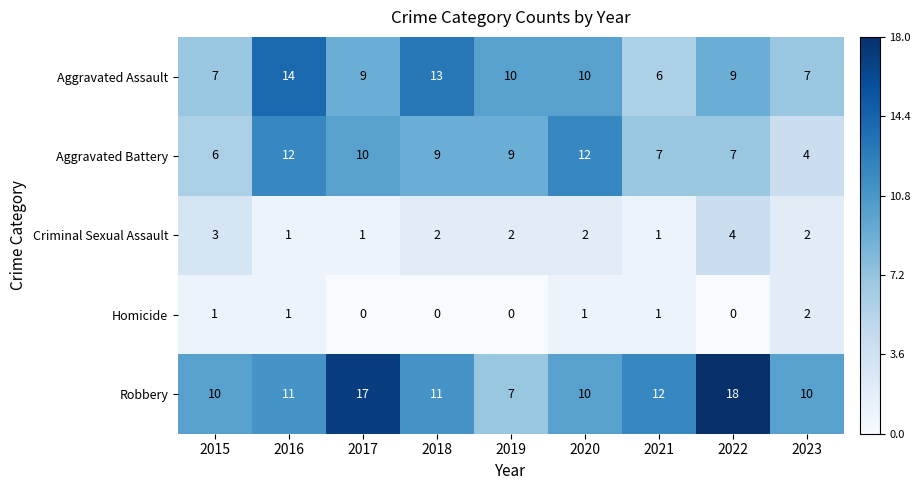

How many data points does each series have?

9